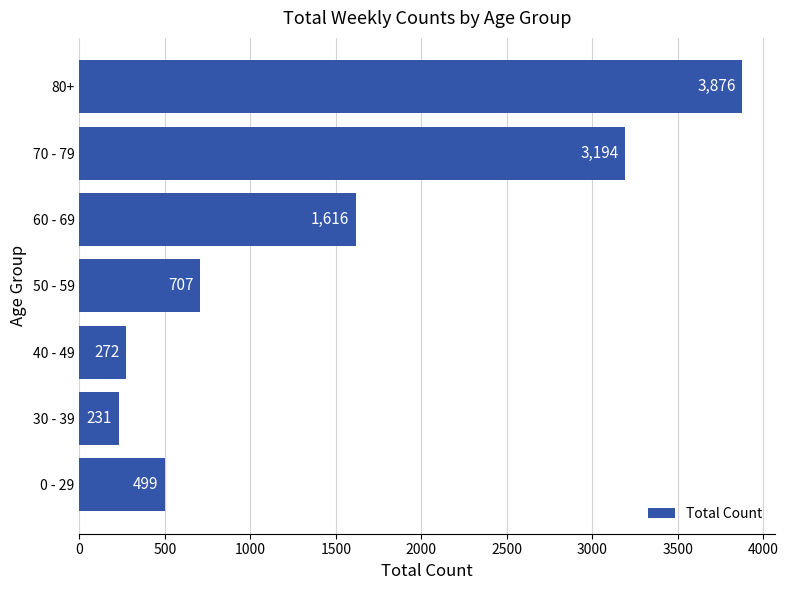

Where is the data nearest to the value 2053?

60 - 69